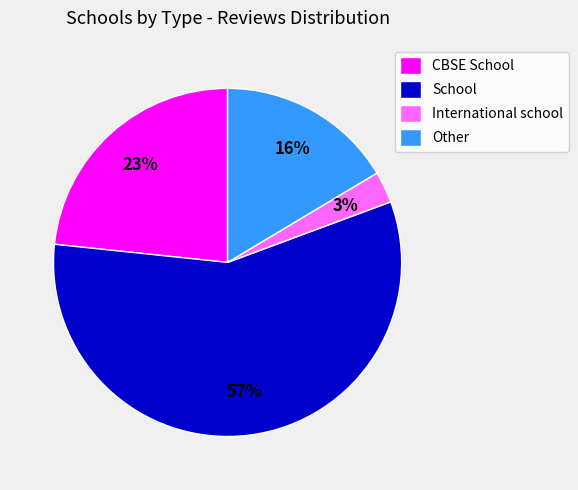

Do School and Other together represent more than half of the pie?

Yes